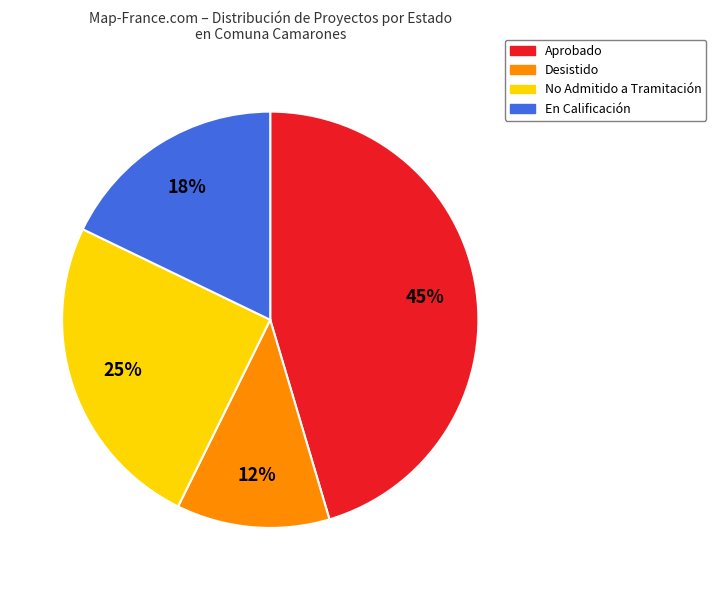

To the nearest percent, what is the average slice percentage?

25%